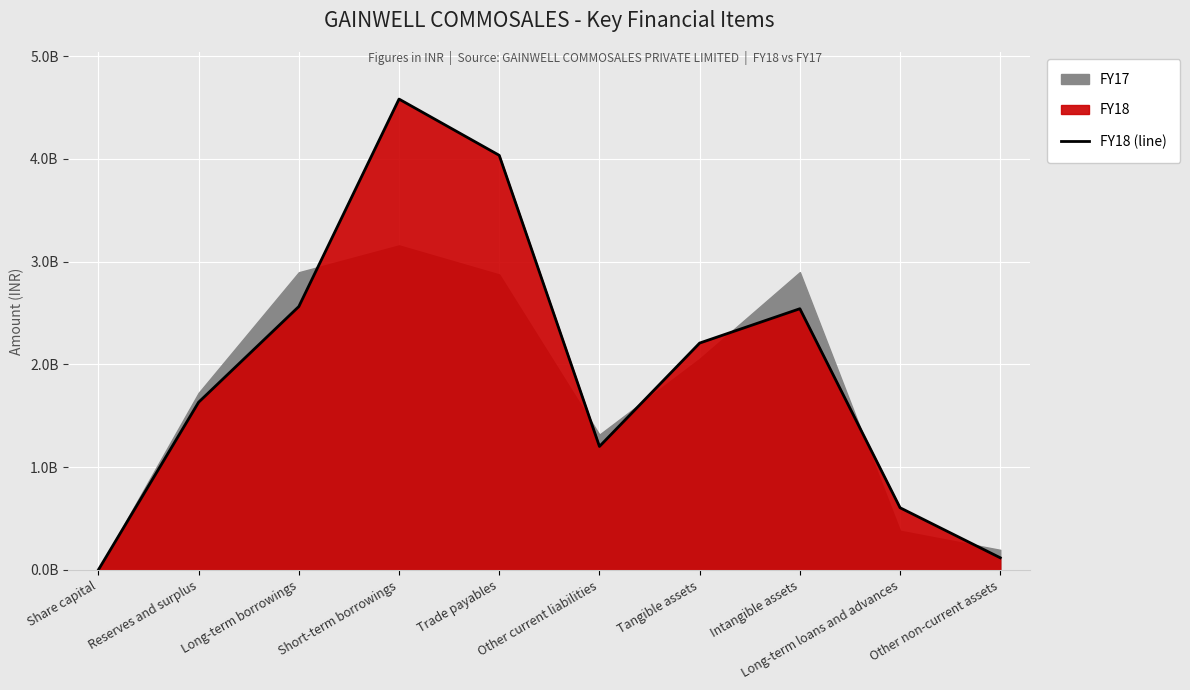

Read the value at Short-term borrowings.

4581000000